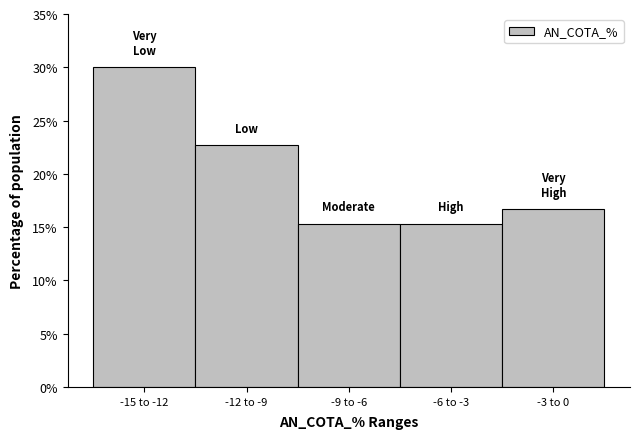

Reading left to right, extract all data points from this chart.

30.0	22.7	15.3	15.3	16.7